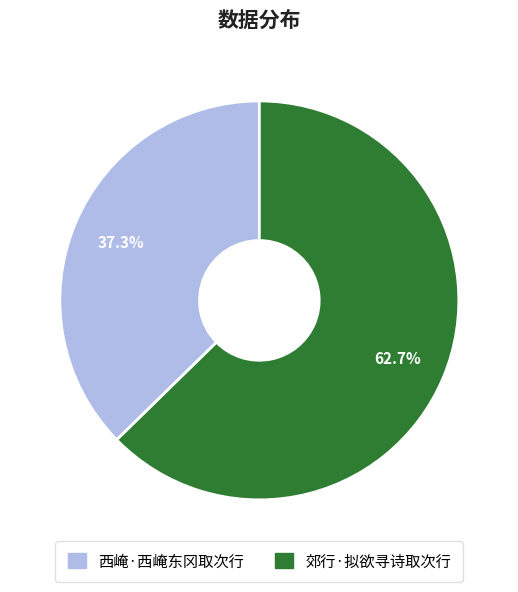

Rank the categories by value from lowest to highest.

西崦·西崦东冈取次行, 郊行·拟欲寻诗取次行